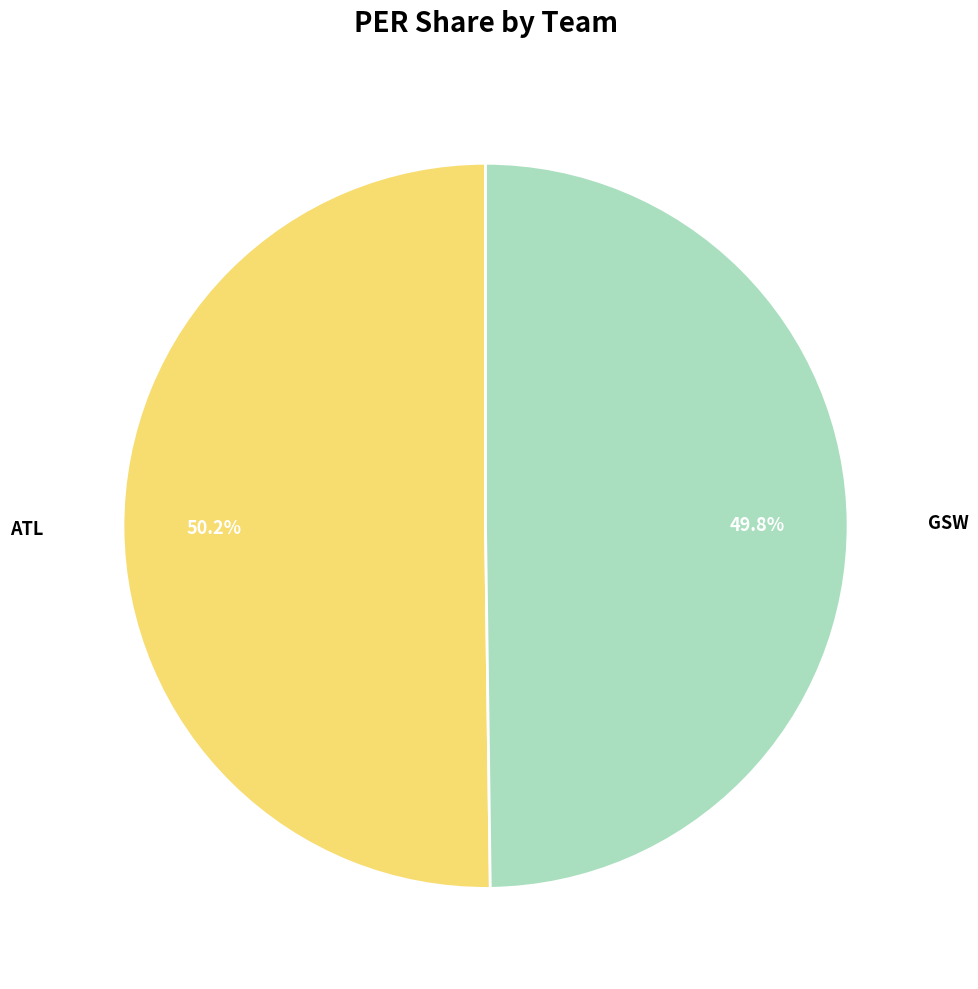

Does any single category account for the majority?

Yes